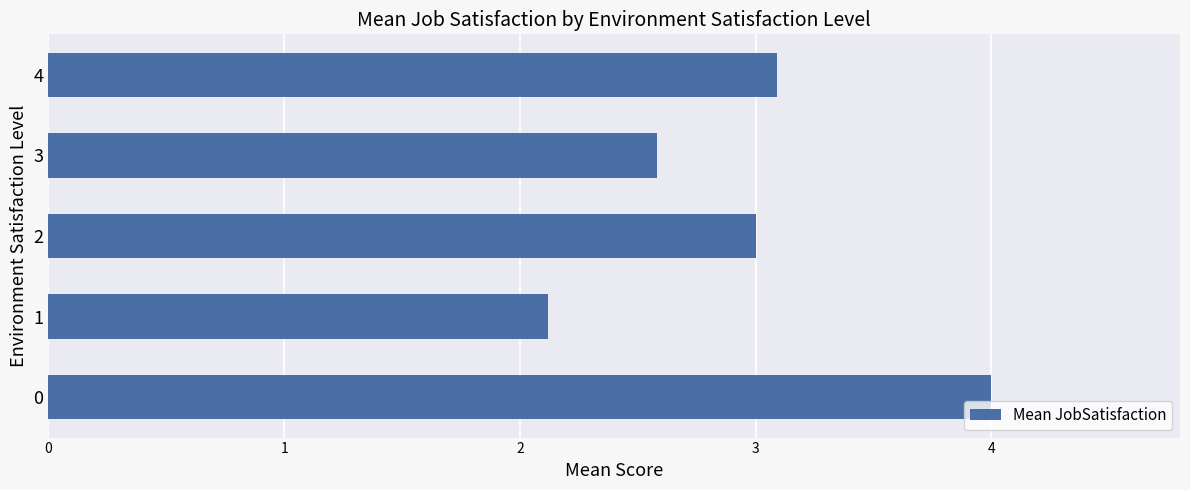

Rank the categories by value from highest to lowest.

0, 4, 2, 3, 1